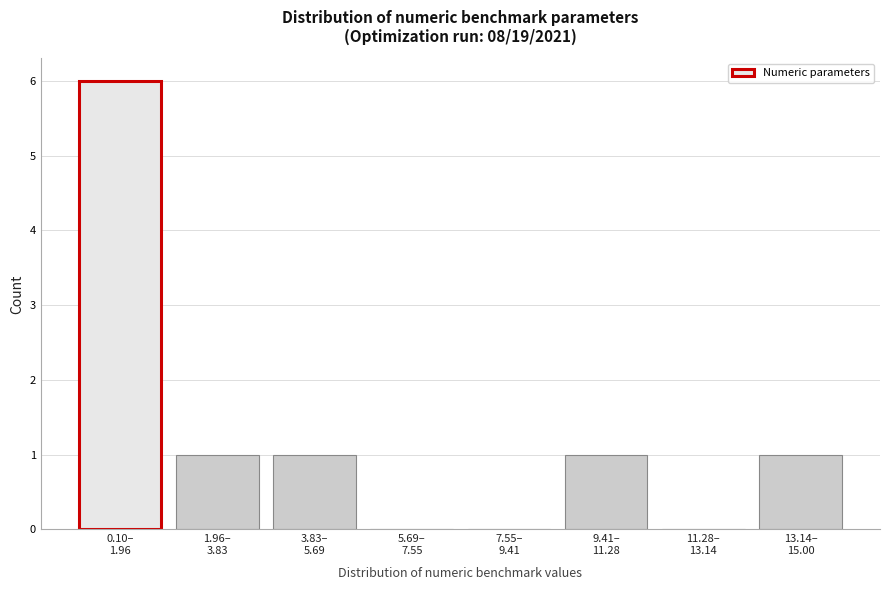

What is the greatest value displayed?

6